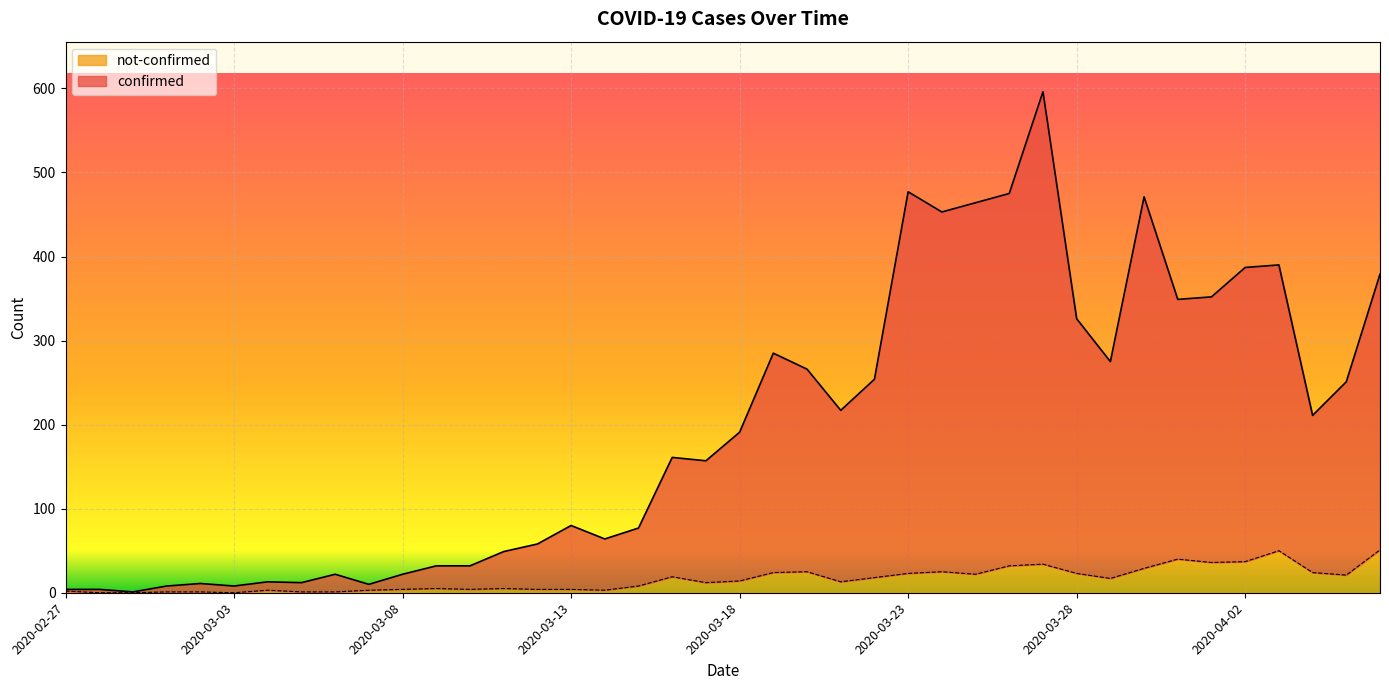

At which category does not-confirmed reach its first local valley?

2020-03-03